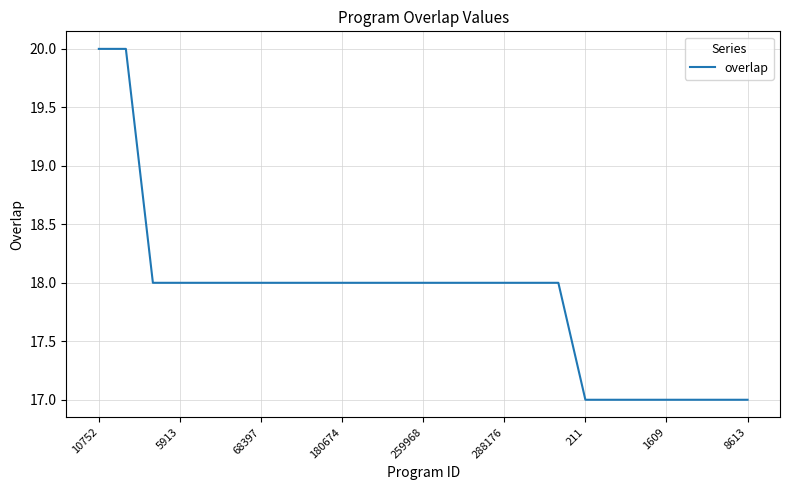

What is the average value?

18